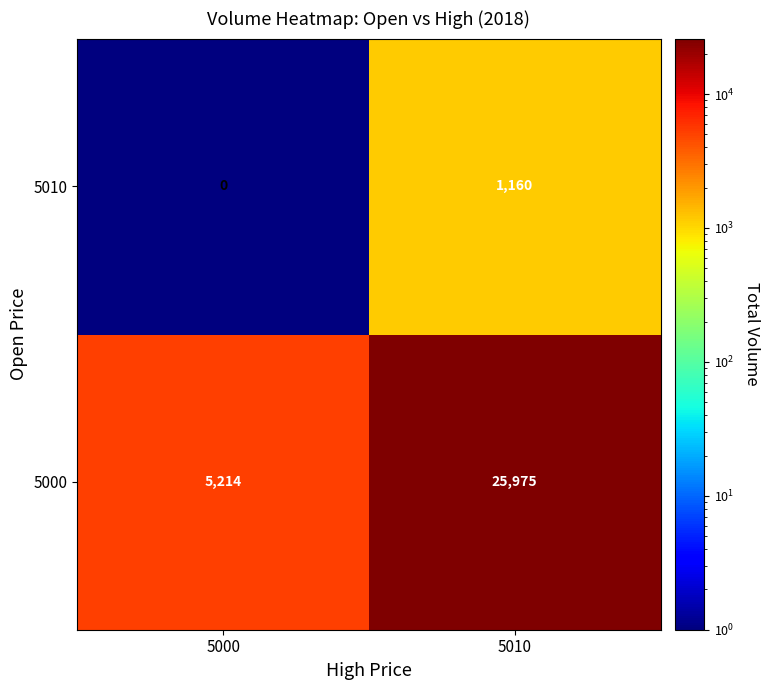

Between 5000 and 5010, which series saw the biggest shift?

row_0